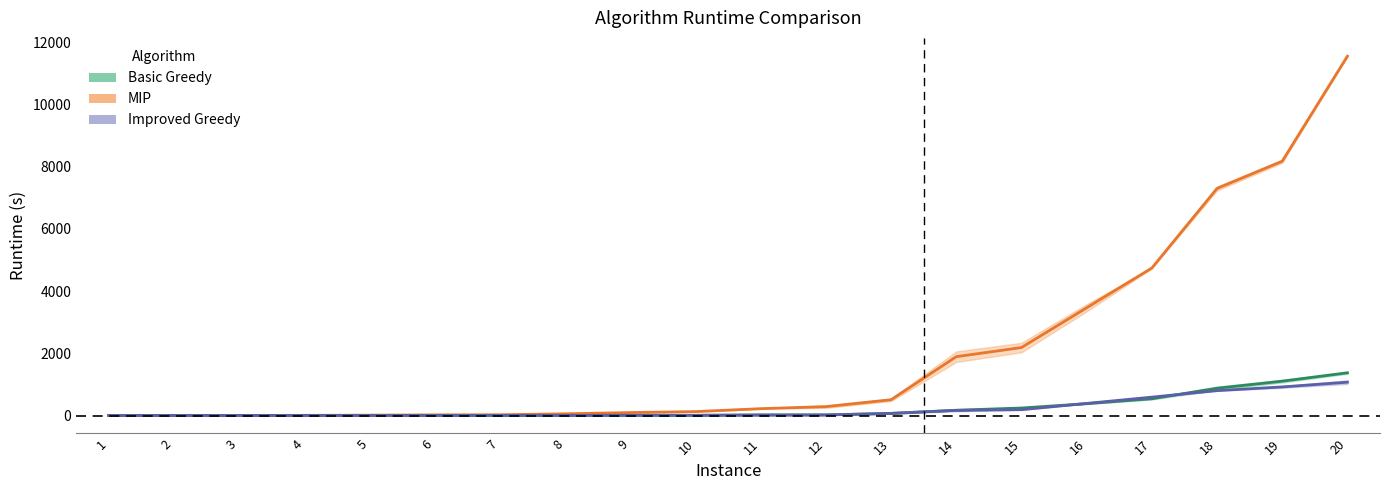

The value of Improved Greedy at 7 is 0.9. True or false?

False